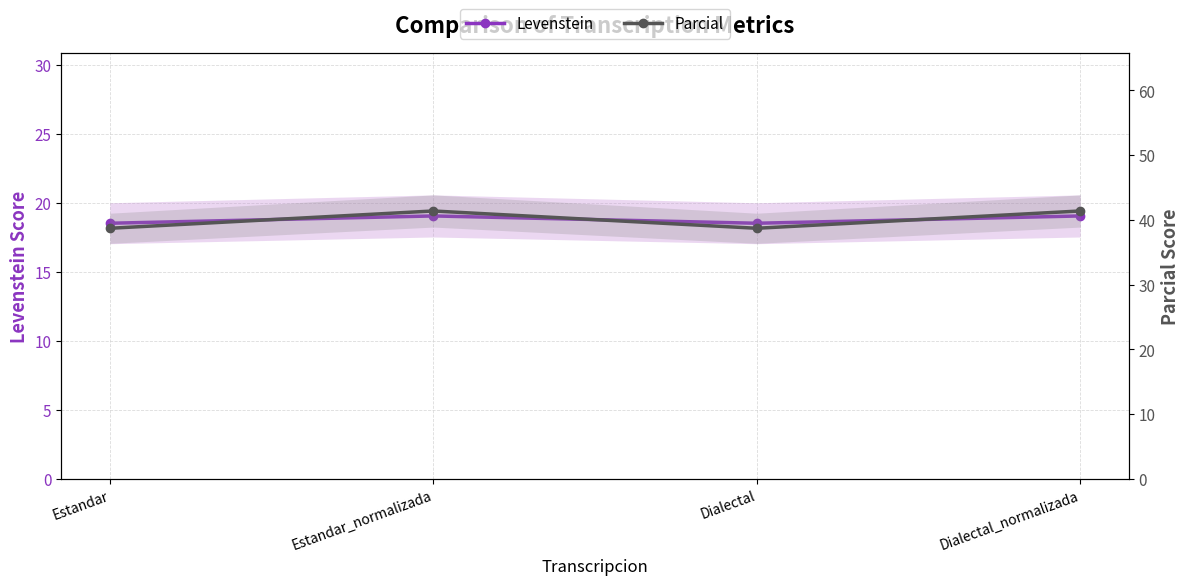

At which label does Parcial reach its peak?

Estandar_normalizada